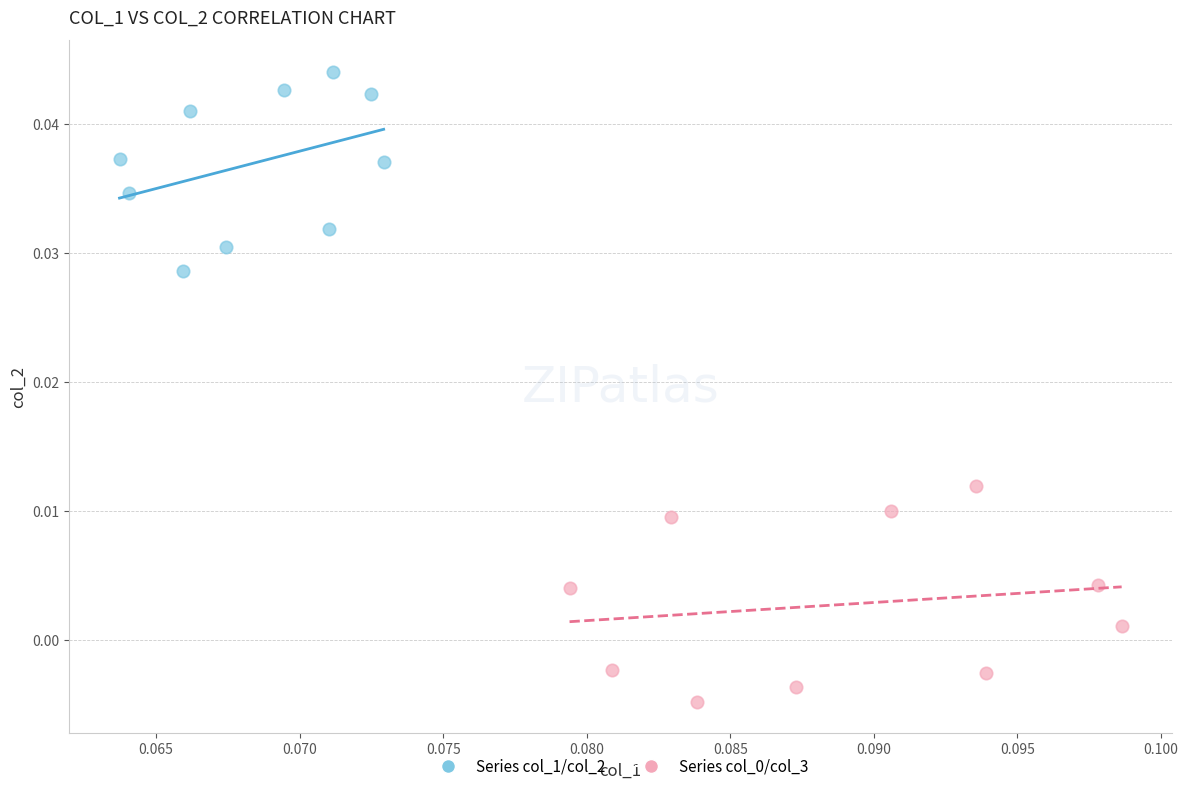

Which series contains the highest Y value?

Series col_1/col_2